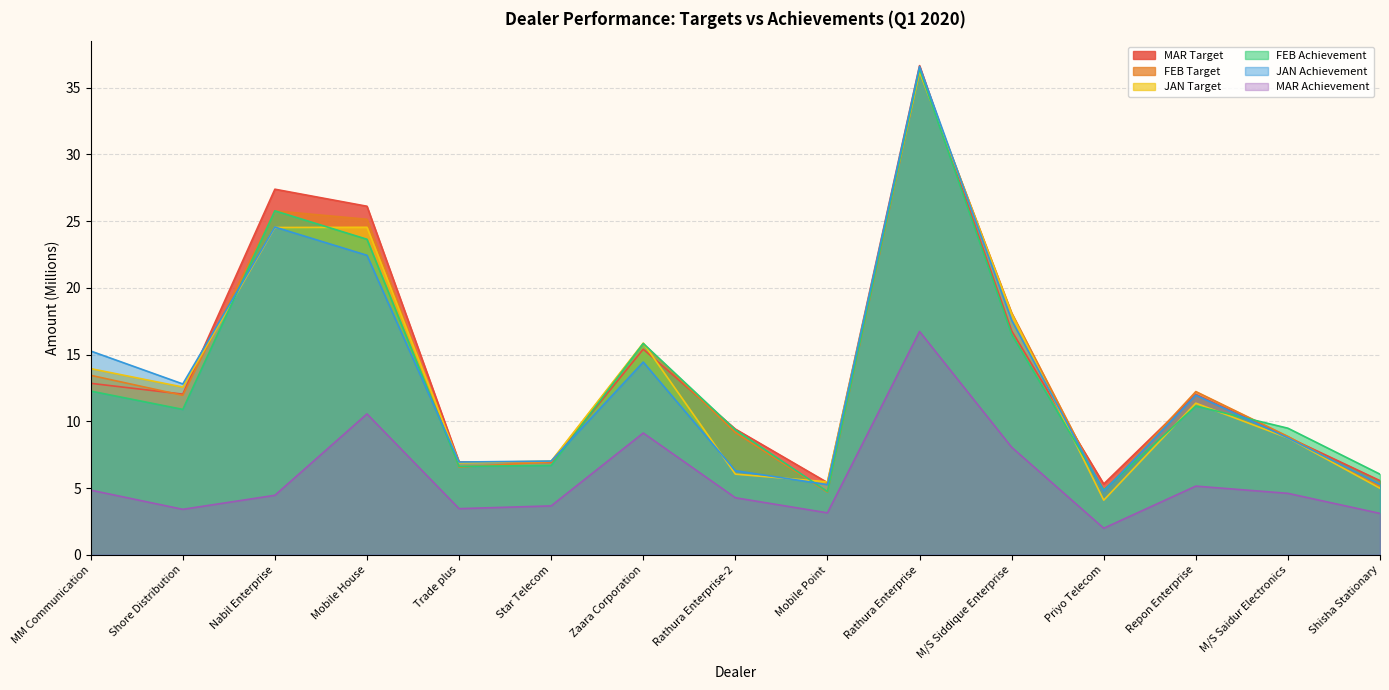

Reading left to right, transcribe all the data shown in this chart.

JAN Target: 13.9	12.6	24.5	24.5	6.9	7.0	15.9	6.0	5.5	36.2	18.1	4.1	11.4	8.8	5.0
FEB Target: 13.4	11.9	25.8	25.1	6.6	7.0	15.8	9.2	4.7	36.2	18.1	4.8	12.2	8.9	5.1
MAR Target: 12.8	12.0	27.4	26.1	7.0	6.9	15.4	9.4	5.4	36.6	16.8	5.3	12.0	8.8	5.6
JAN Achievement: 15.3	12.8	24.6	22.4	6.9	7.0	14.4	6.3	5.3	36.6	17.6	4.8	12.0	8.8	5.3
FEB Achievement: 12.3	10.9	25.8	23.6	6.6	6.7	15.8	9.4	4.7	36.4	16.5	4.9	11.1	9.5	6.0
MAR Achievement: 4.8	3.4	4.5	10.6	3.5	3.7	9.1	4.3	3.1	16.7	8.1	2.0	5.1	4.6	3.1